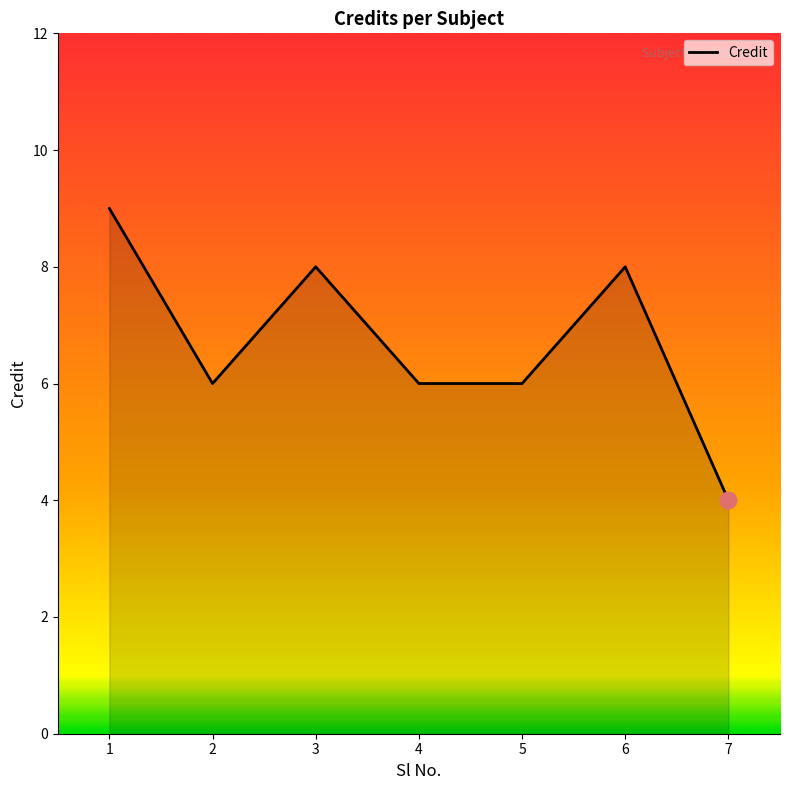

How many lines are shown in the chart?

1